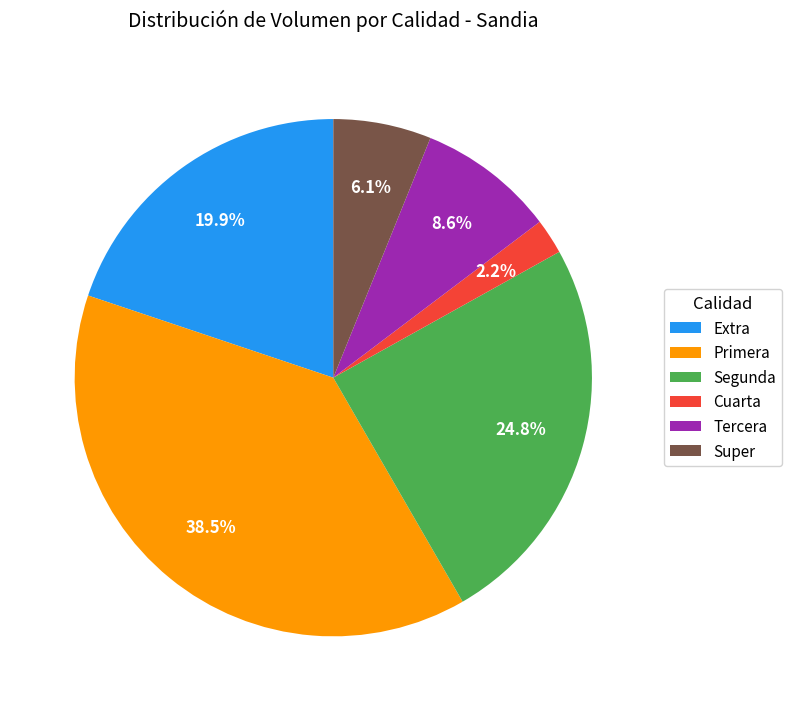

What portion of the pie excludes Cuarta?

97.8%